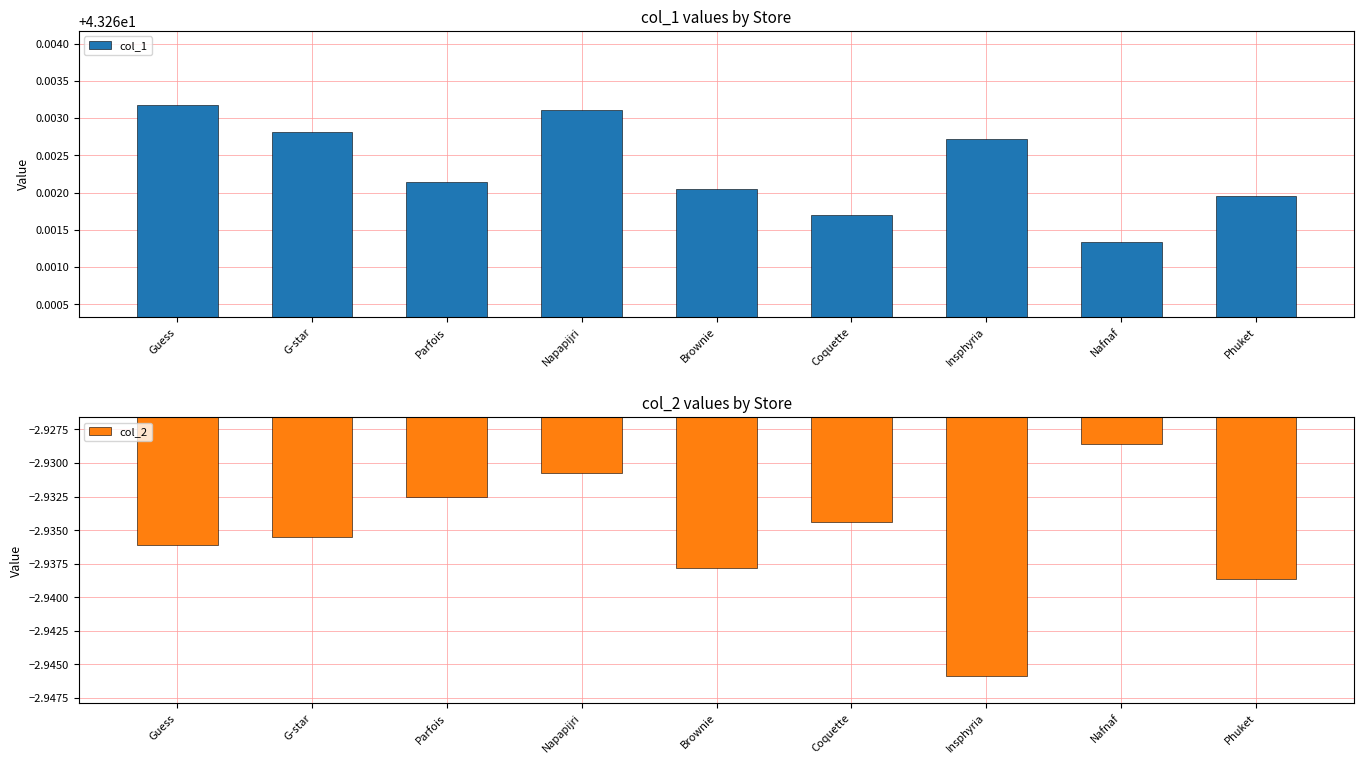

Rank the series by their average value, from lowest to highest.

col_2, col_1